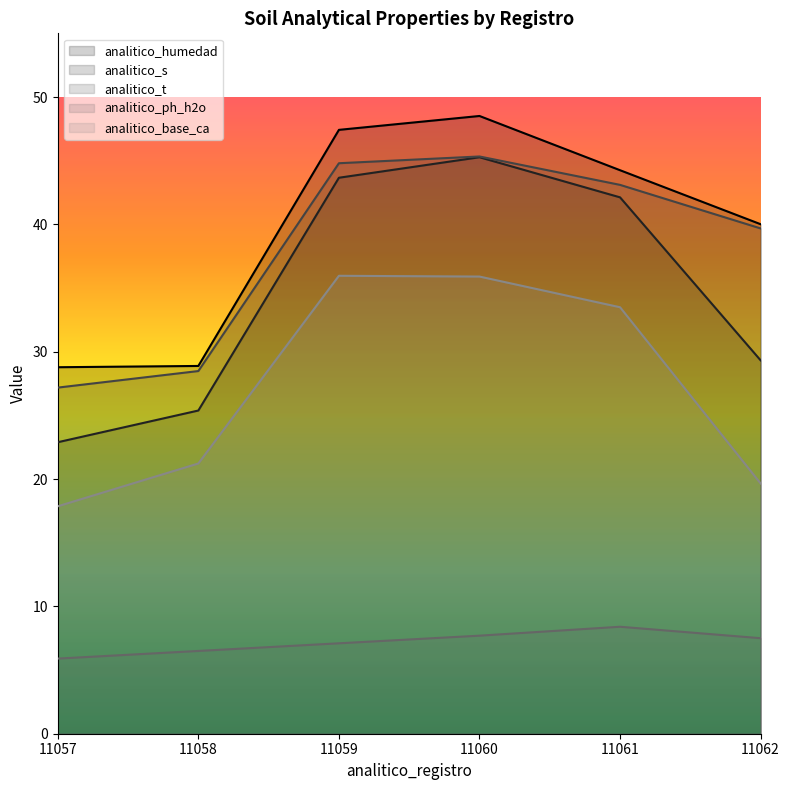

What is the total value across all series at 11060?

182.7